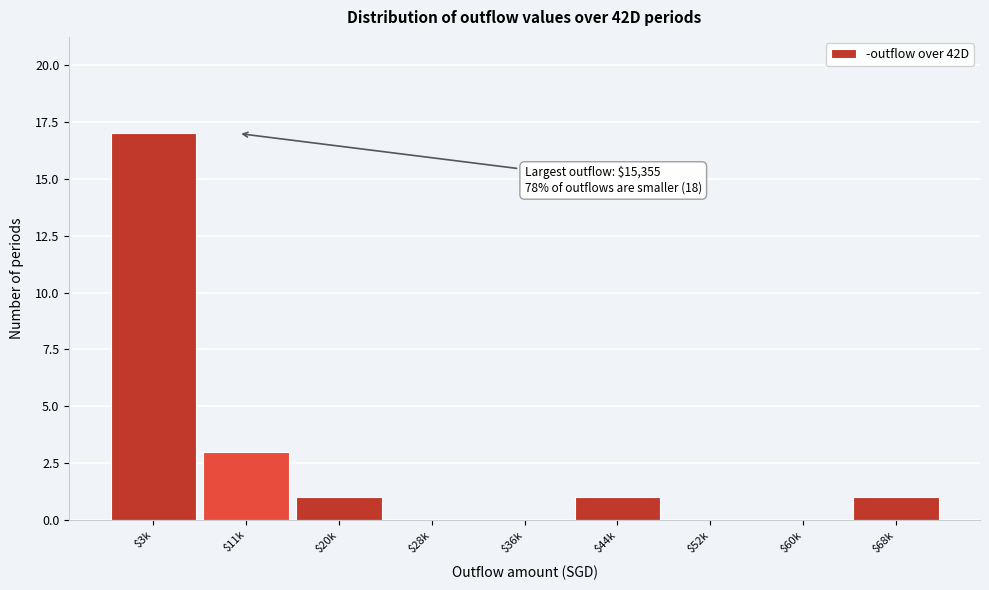

What is the sum of all values?

23